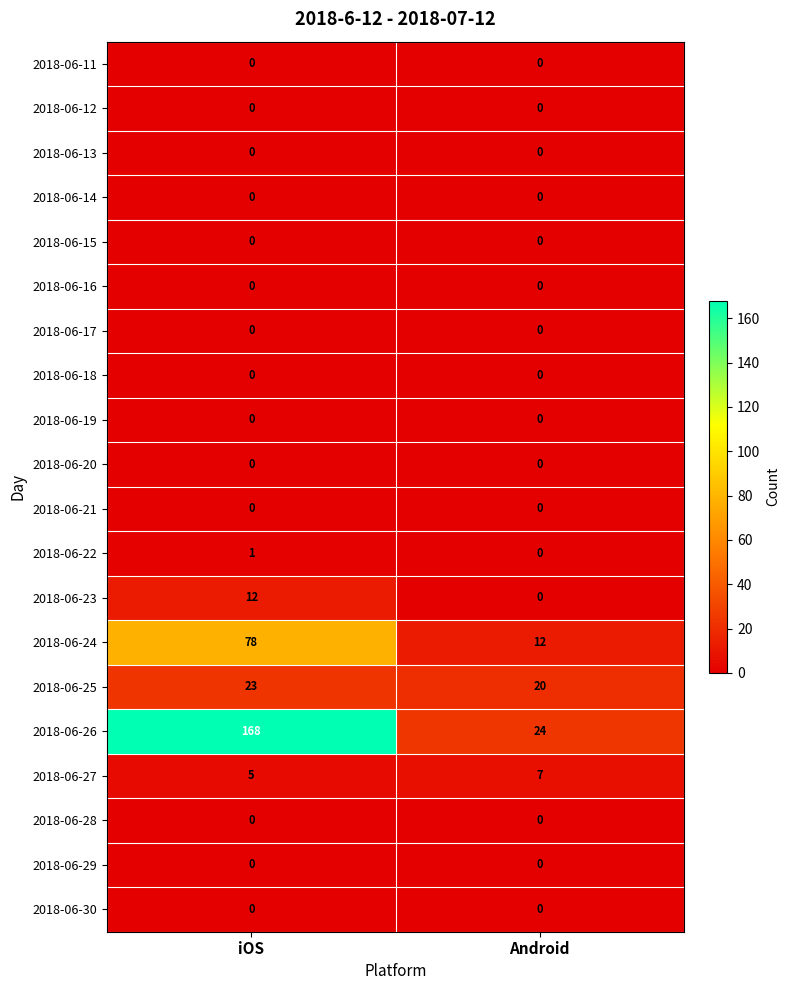

At which category is the sum across all series the highest?

iOS